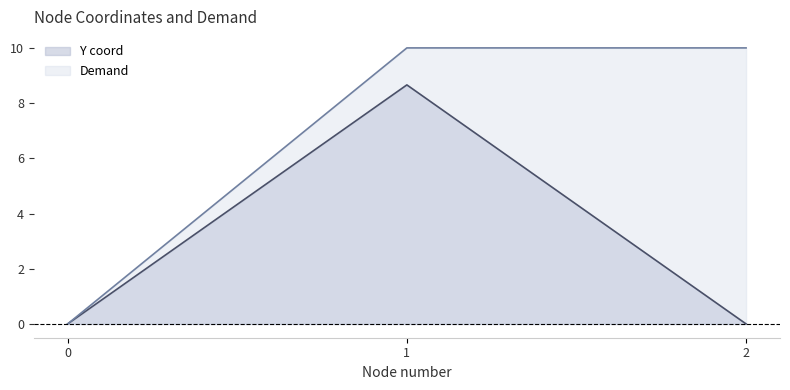

Reading left to right, extract all data points from this chart.

Y coord: 0=0.0	1=8.7	2=0.0
Demand: 0=0.0	1=10.0	2=10.0